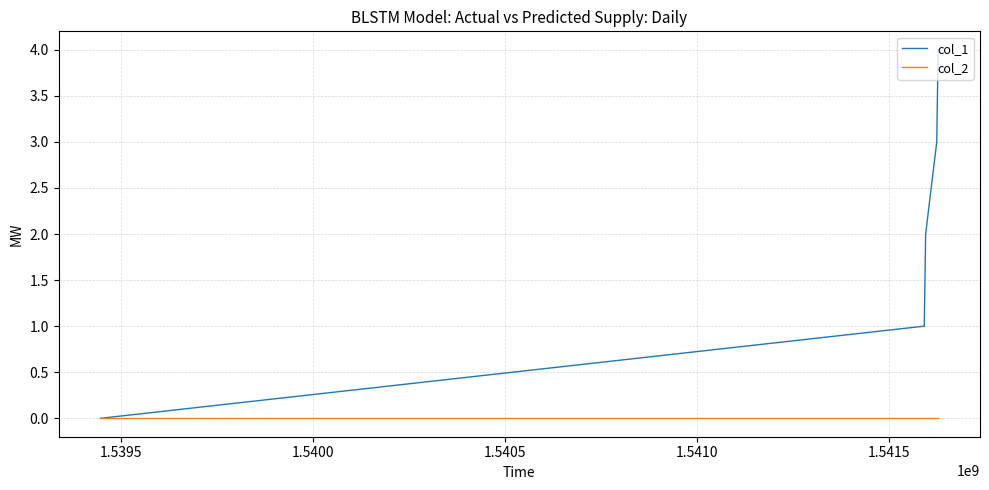

Which series has the largest total across all categories?

col_1